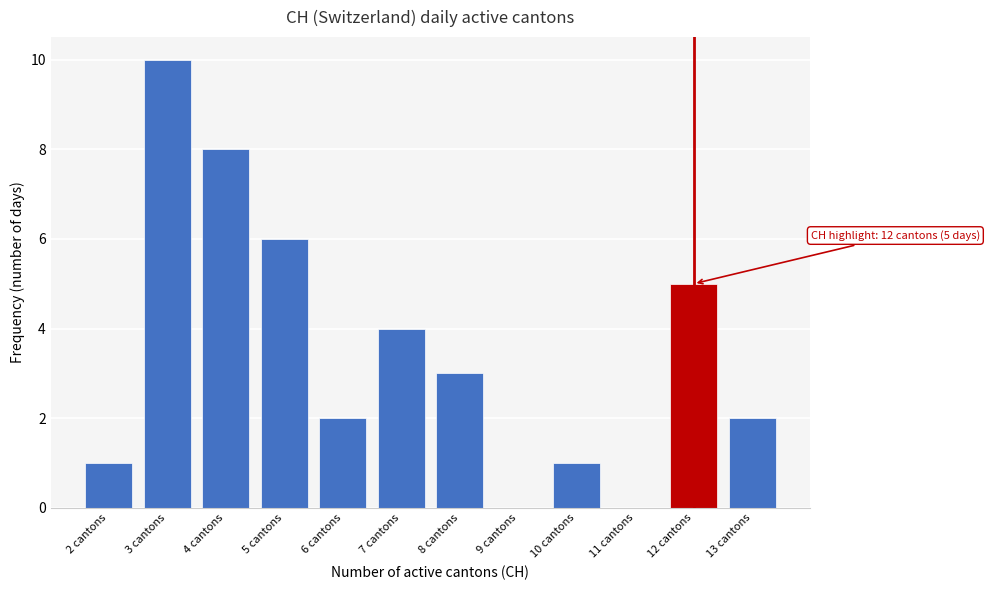

Which range on the x-axis has the tallest bar?

2.5 to 3.5